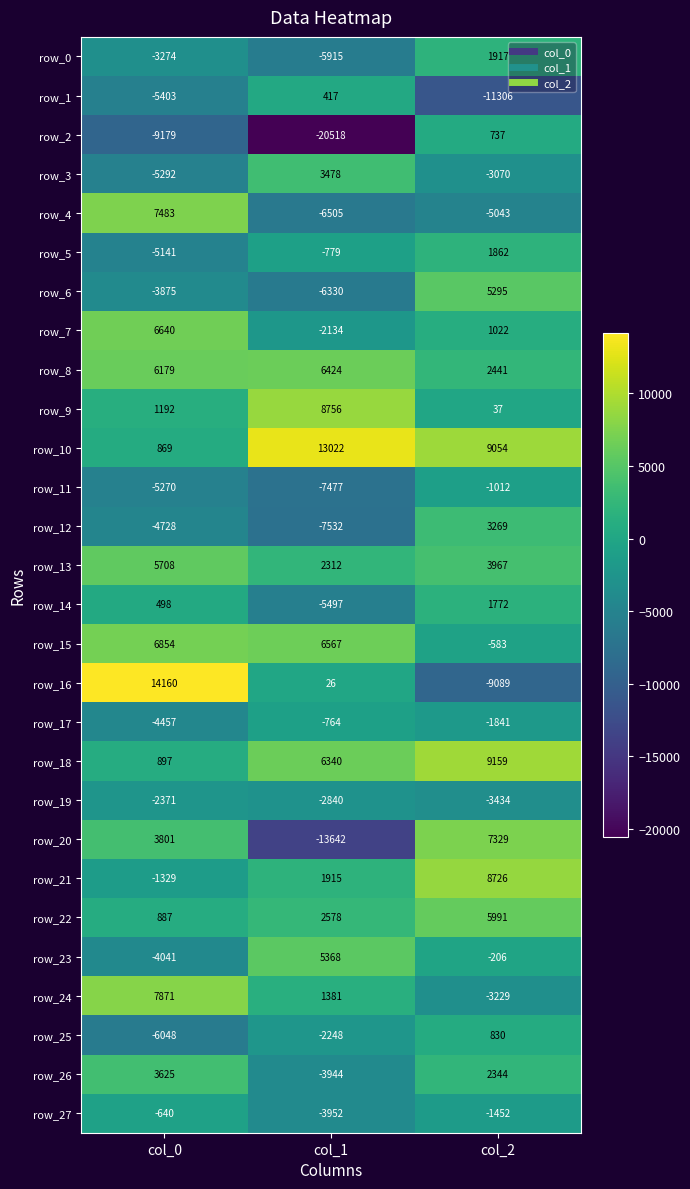

What is the spread (max minus min) of values at col_1?

33540